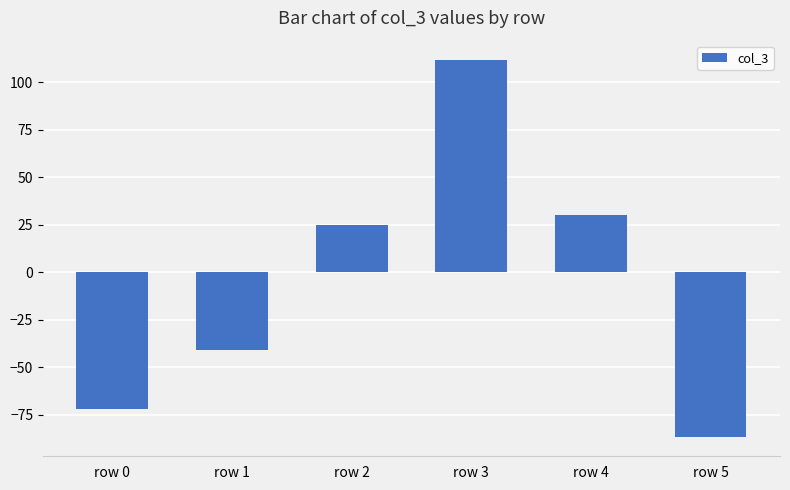

What is the sum of the values at row 1 and row 5?

-128